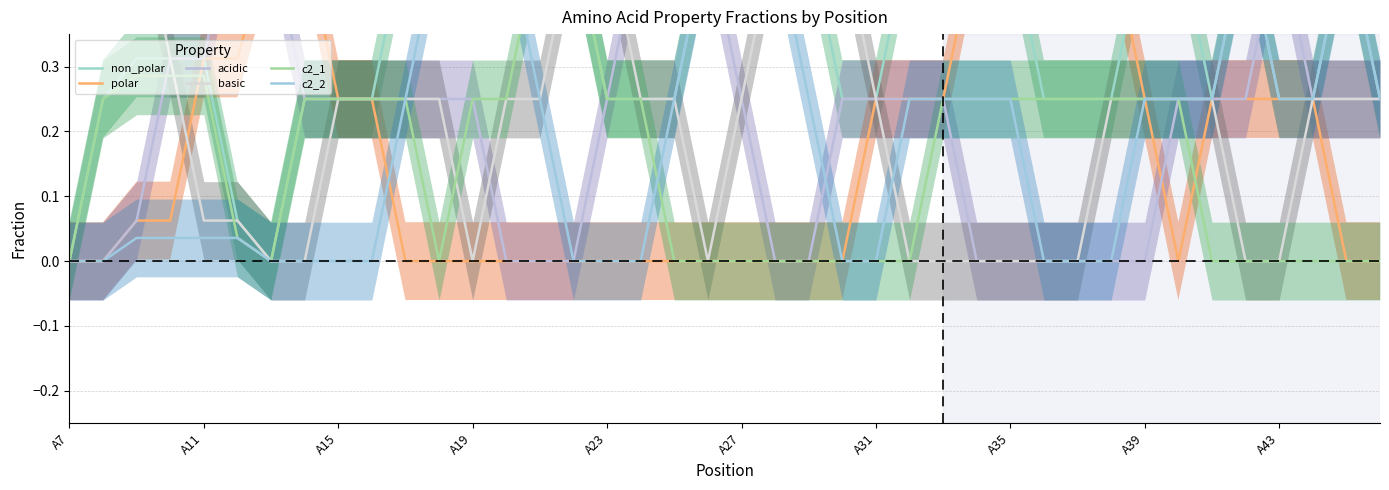

What is the difference between the second highest and minimum values in the acidic series?

0.5